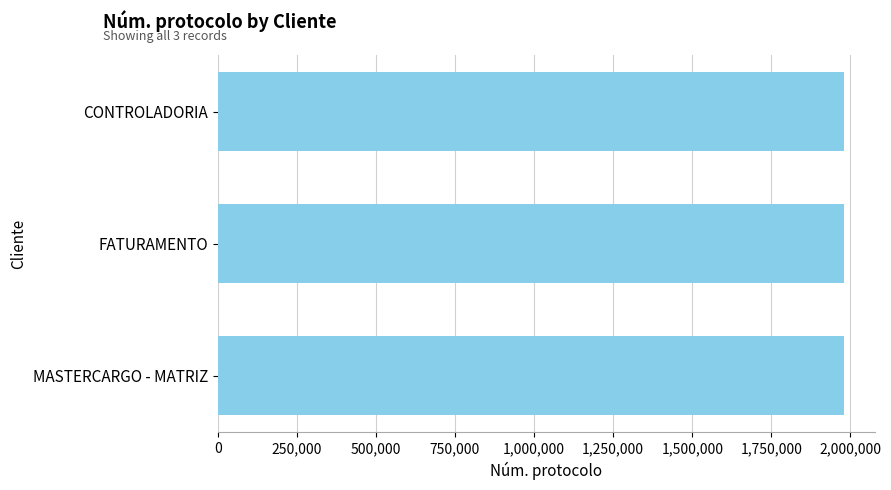

What is the sum of all values?

5936616